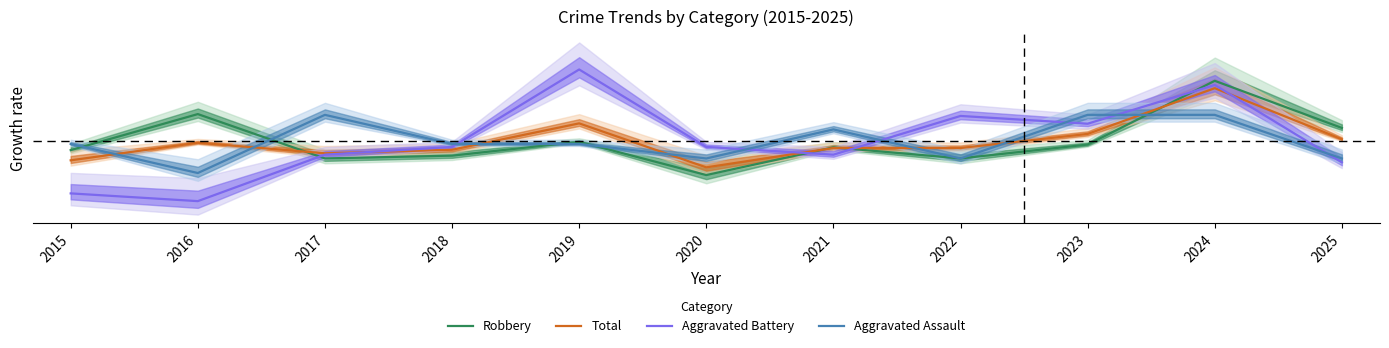

At which category is the sum across all series the highest?

2024